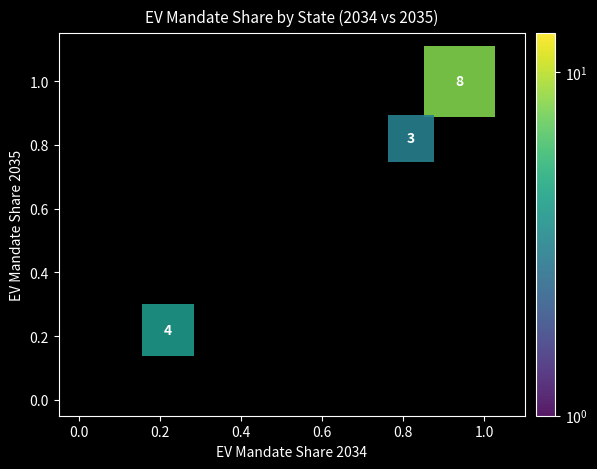

What is the range of X values (max minus min)?

0.7